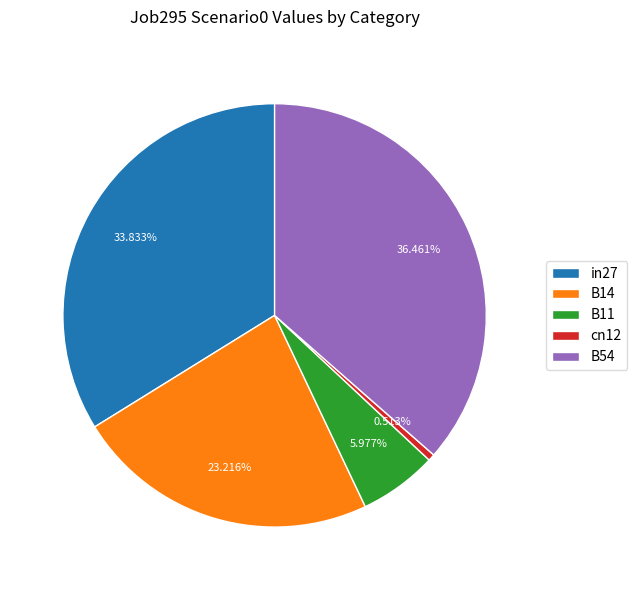

Does any single category account for the majority?

No